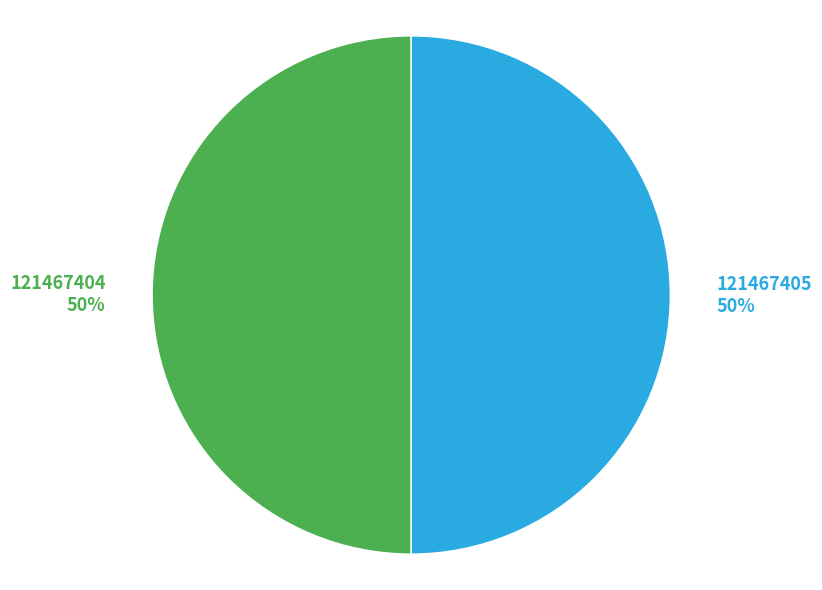

The 121467405 slice represents 50% of the pie. True or false?

True